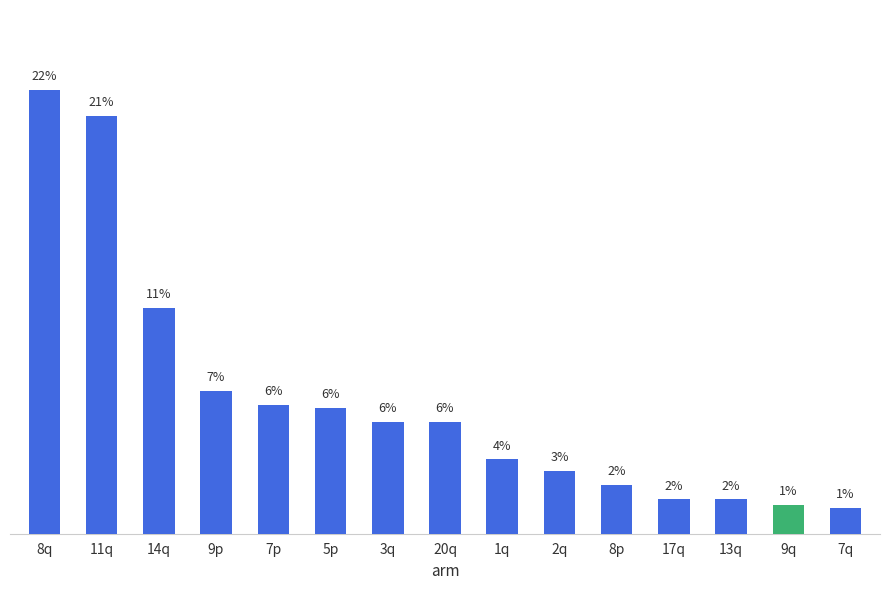

Does the chart contain stacked bars?

No